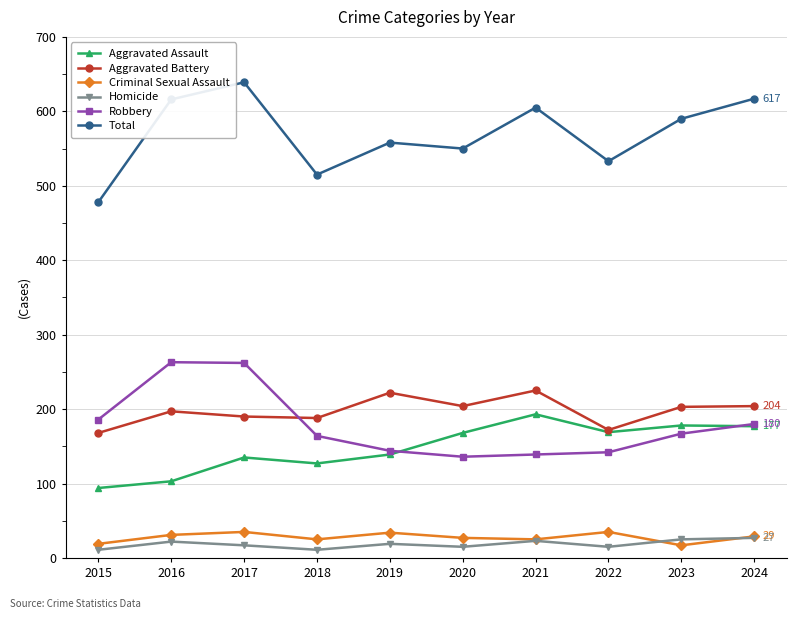

Is it true that Homicide equals 17 at 2017?

True